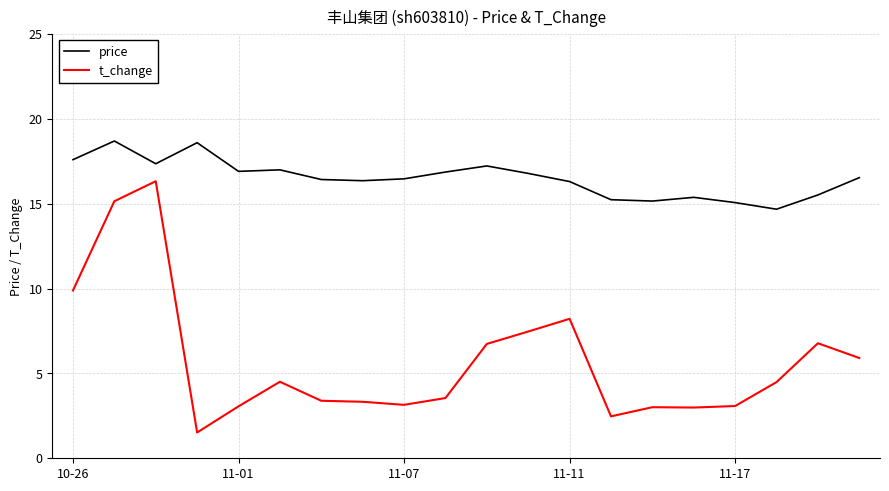

Which series has the widest spread of values?

t_change